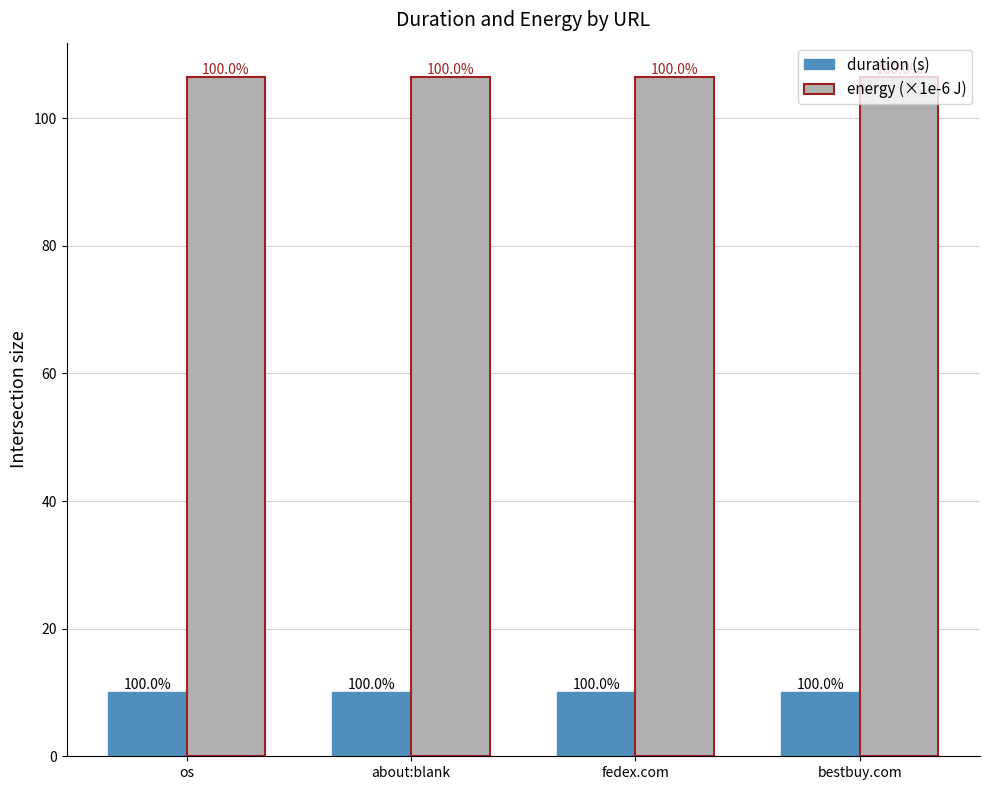

How many bars are there in each group?

2